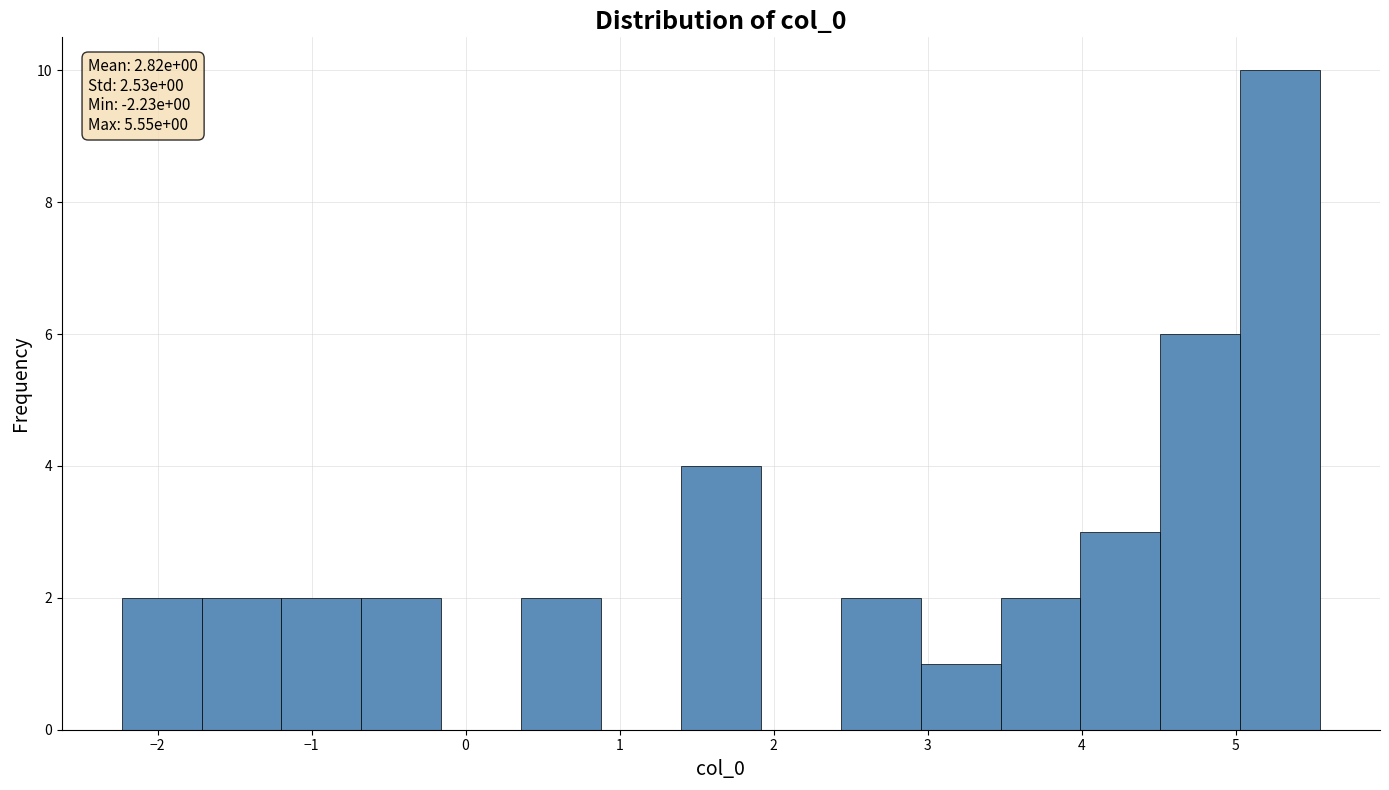

Over which range of the x-axis is the bar tallest?

5.0 to 5.5